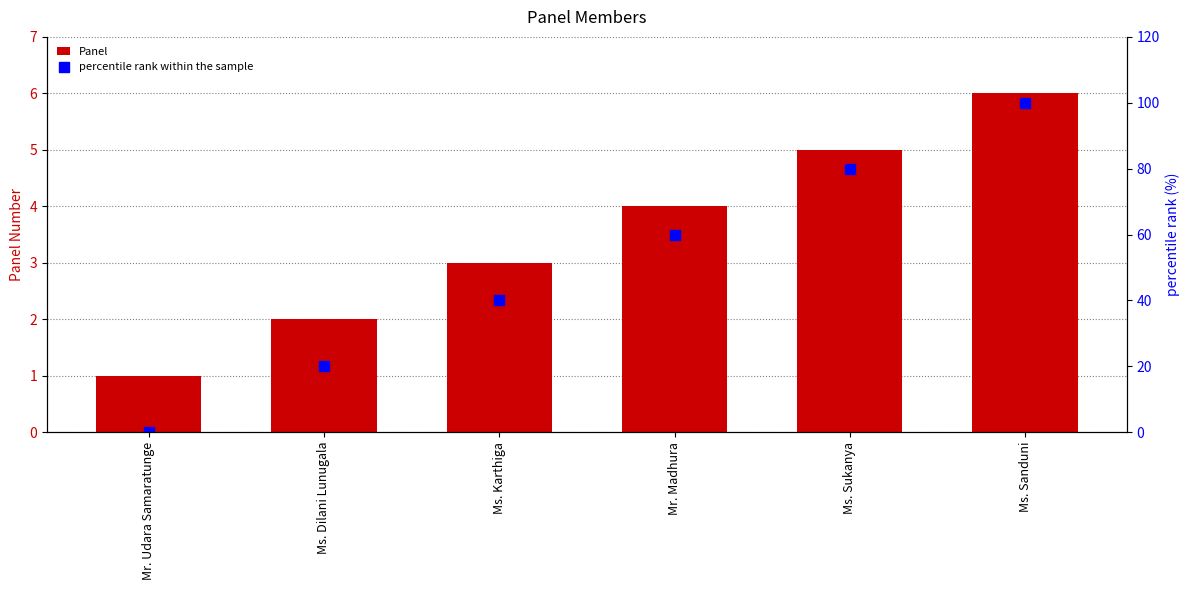

What is the sum of all percentile rank within the sample values?

300